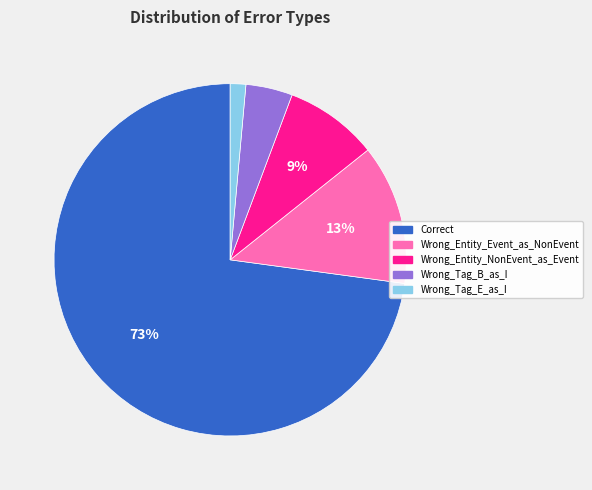

Which slice is the largest?

Correct